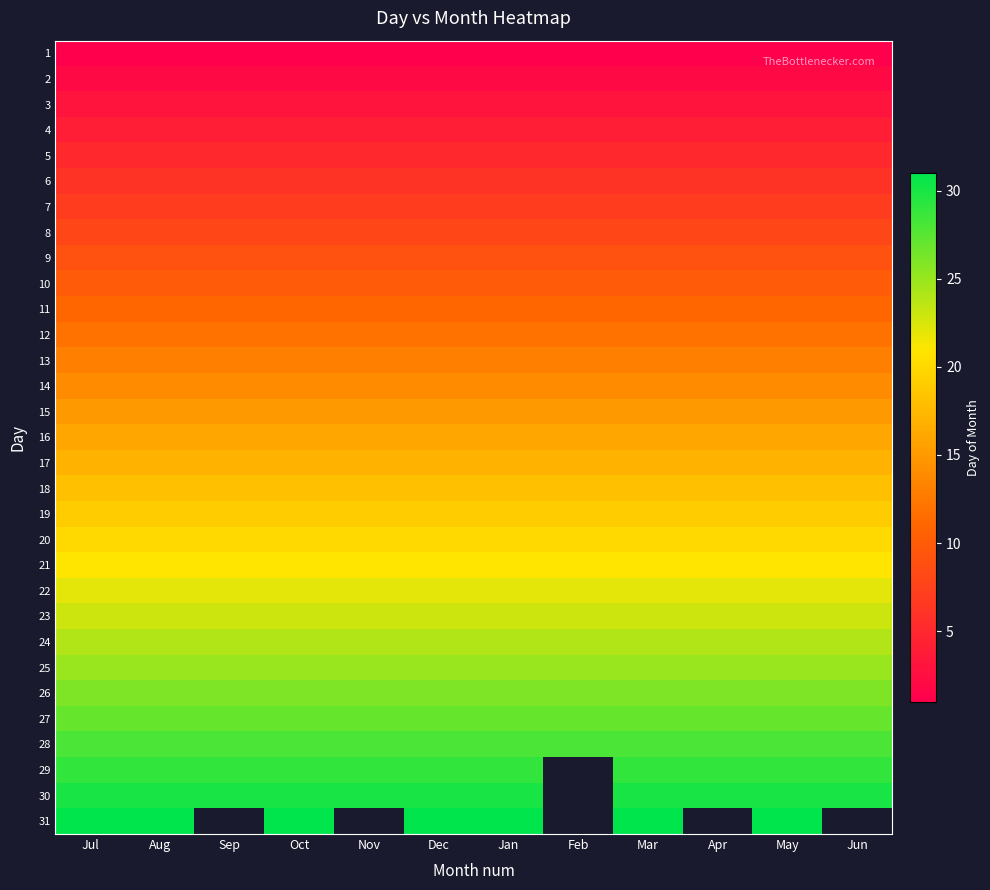

What is the smallest value displayed?

1.0